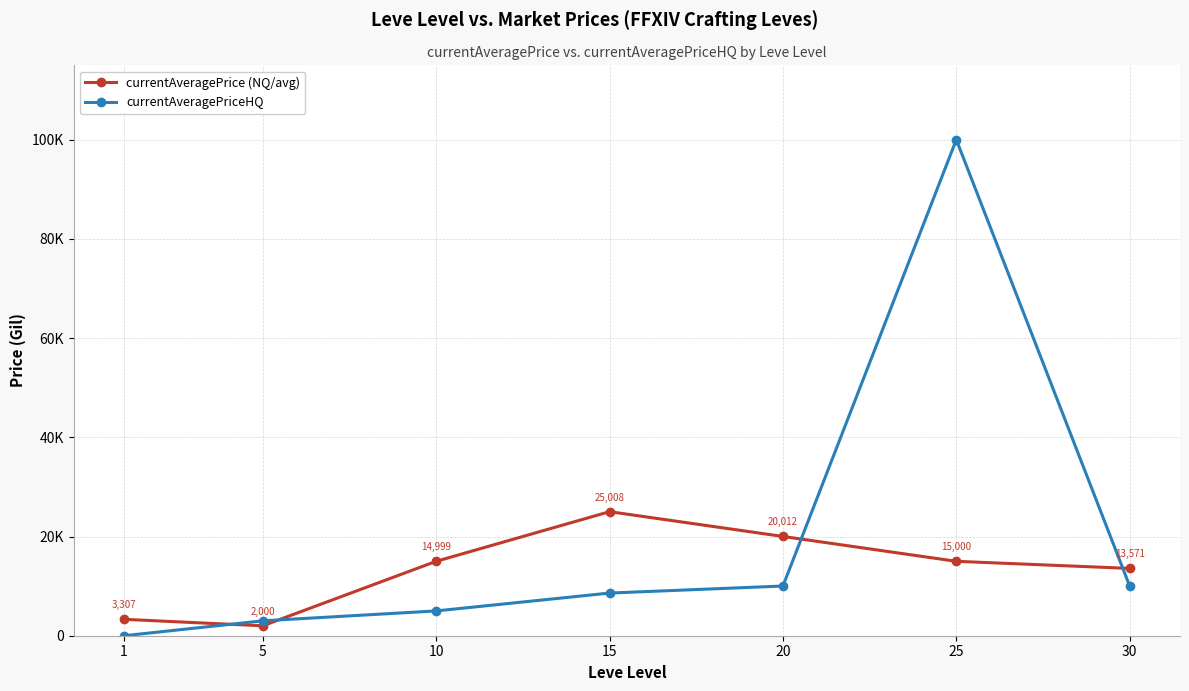

Reading right to left, extract all data points from this chart.

currentAveragePrice (NQ/avg): 13571.2	15000.0	20012.0	25008.0	14999.5	2000.0	3307.0
currentAveragePriceHQ: 10000.0	99998.0	10019.0	8600.0	5000.0	3000.0	0.0